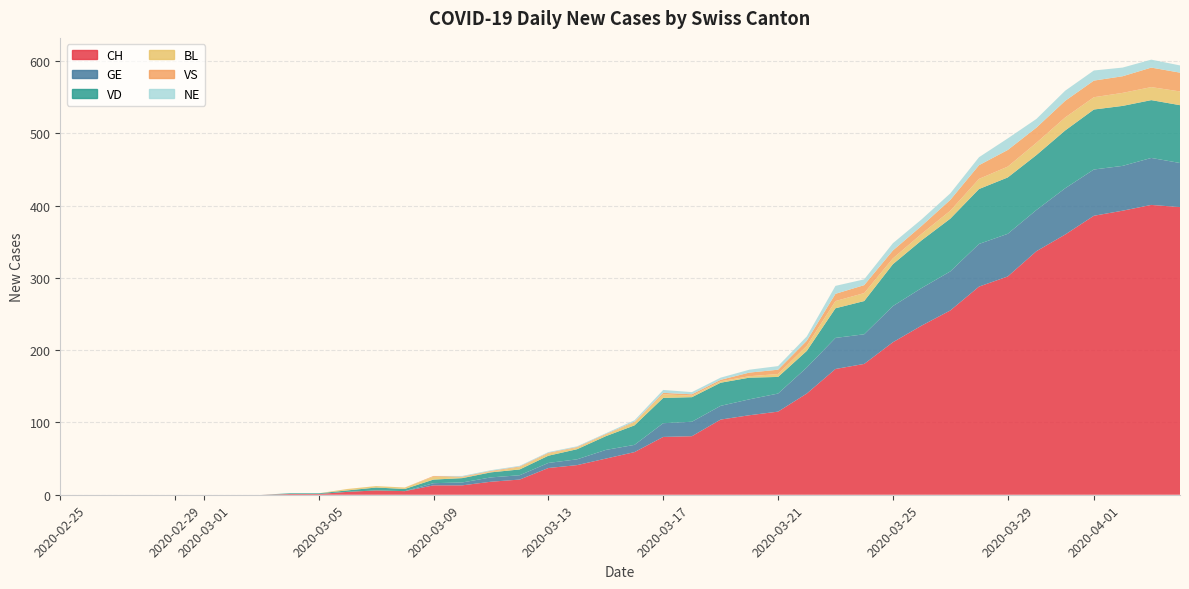

Reading left to right, what are all the values shown in this chart?

CH: 0	0	0	0	0	0	0	0	1	1	4	6	5	13	13	18	21	37	41	50	59	80	81	104	110	115	140	174	181	211	234	255	288	302	337	360	386	393	401	398
GE: 0	0	0	0	0	0	0	0	0	0	0	0	0	3	4	6	6	7	8	12	10	19	20	19	22	25	36	43	41	50	52	54	59	59	57	64	64	62	65	61
VD: 0	0	0	0	0	0	0	0	1	1	2	4	3	5	6	7	8	10	14	19	27	35	34	32	30	23	23	41	46	58	66	73	76	78	76	80	83	83	80	80
BL: 0	0	0	0	0	0	0	0	0	0	2	2	2	4	1	1	3	3	2	2	4	5	2	2	2	4	7	10	11	8	9	11	14	15	17	18	17	18	18	19
VS: 0	0	0	0	0	0	0	0	0	0	0	0	0	1	1	1	1	1	1	1	1	2	2	2	5	6	7	10	11	11	11	15	19	23	21	23	23	23	27	26
NE: 0	0	0	0	0	0	0	0	0	0	0	0	0	0	1	1	1	1	1	1	2	4	3	3	4	5	6	11	8	10	9	9	11	16	12	14	14	12	11	10